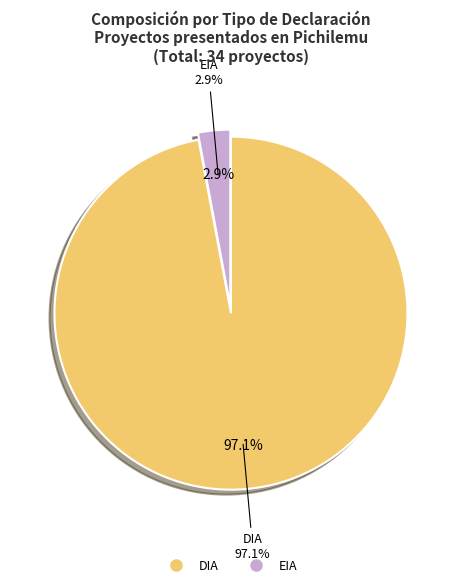

What is the change in value from DIA to EIA?

-32